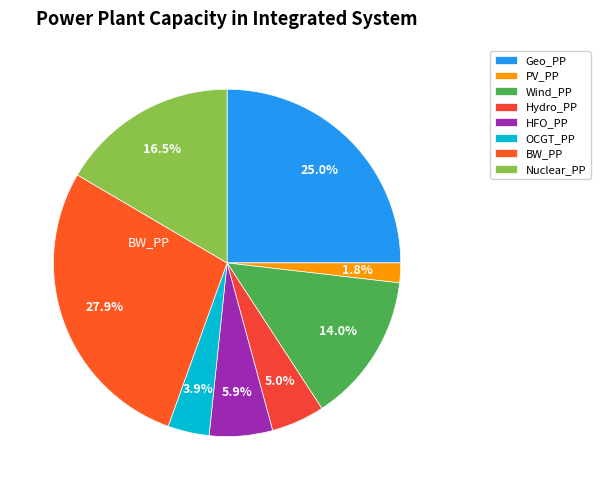

To the nearest percent, what is the combined percentage of PV_PP and OCGT_PP?

6%